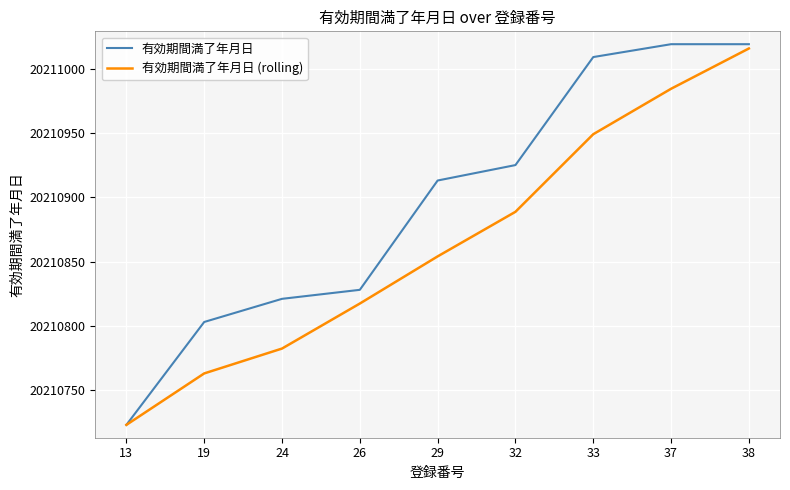

The value of 有効期間満了年月日 at 13 is 20210723.0. True or false?

True